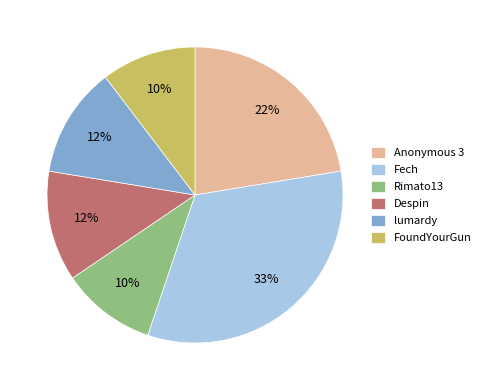

True or false: Rimato13 accounts for 10% of the total.

True